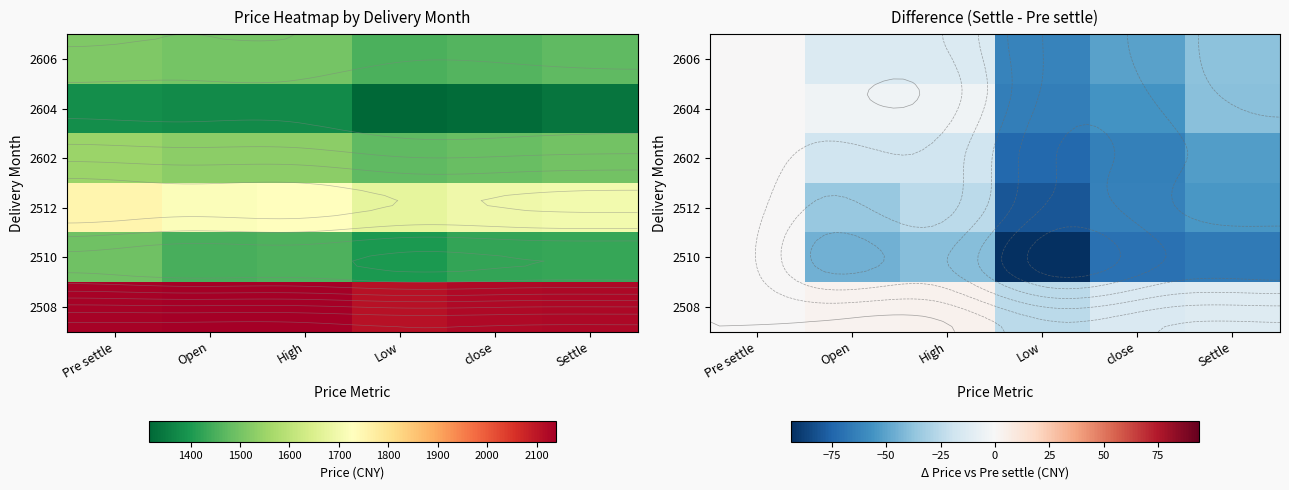

What is the total value across all series at Open?

-113.5